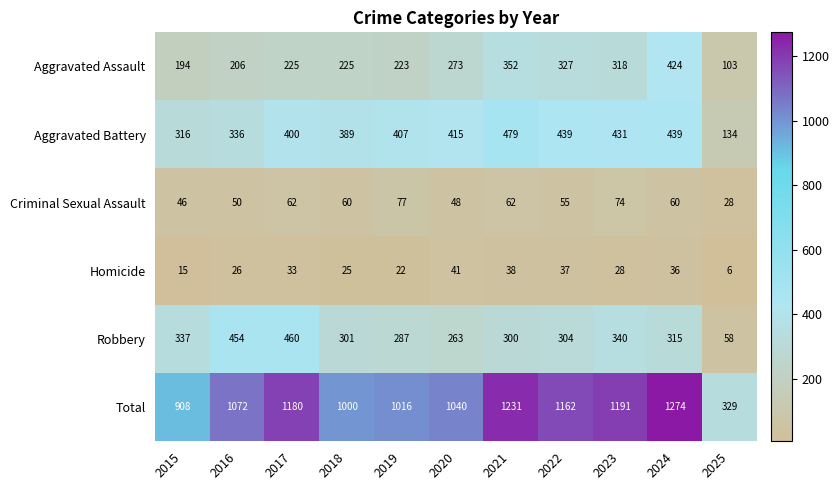

The Aggravated Battery series shows 530 at 2017. True or false?

False